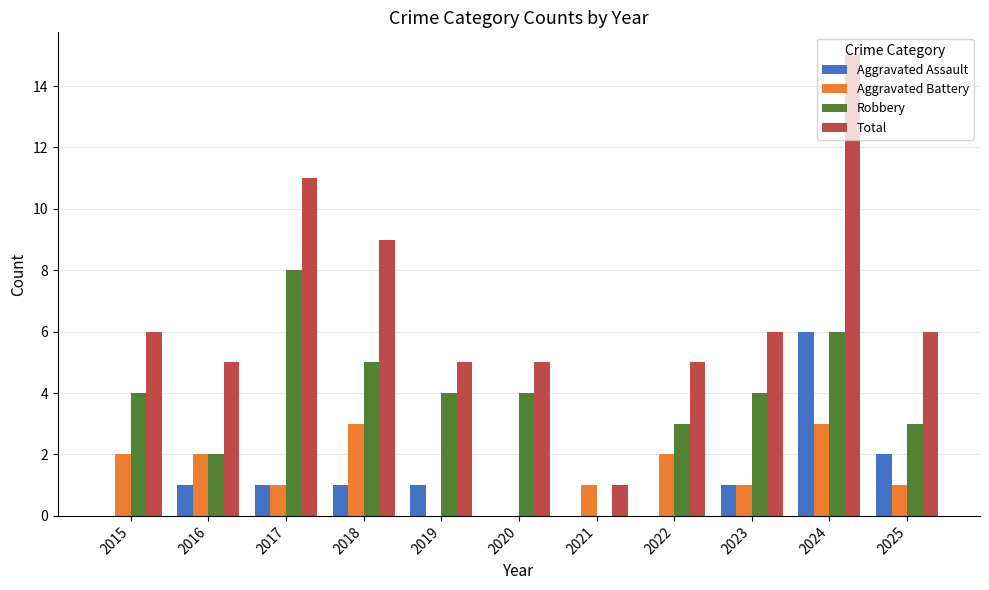

How many groups of bars are there?

11